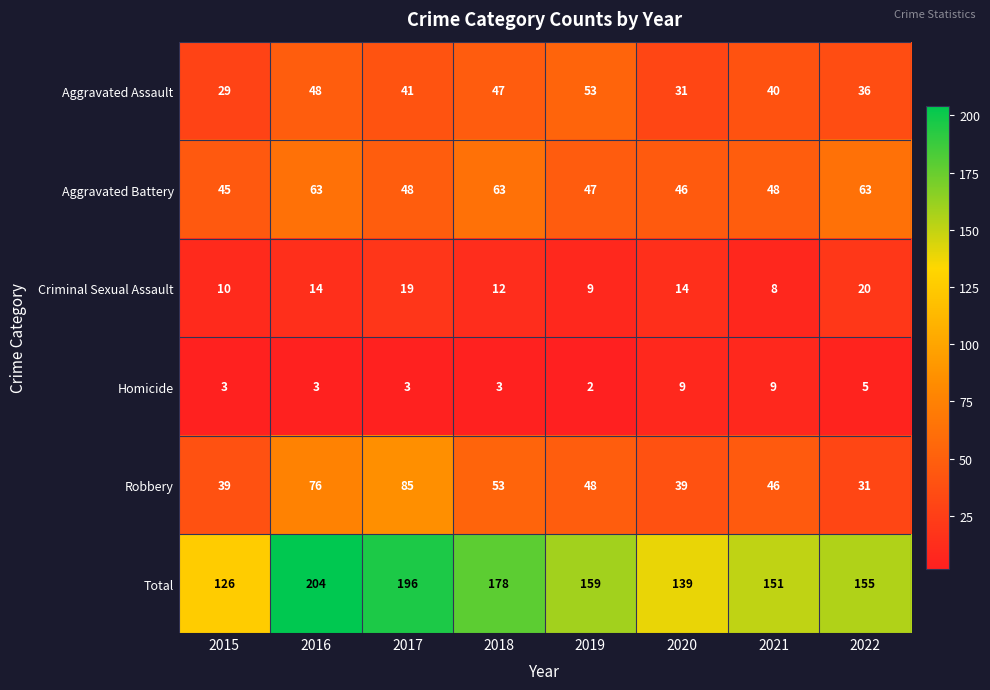

Which series has the largest total across all categories?

Total